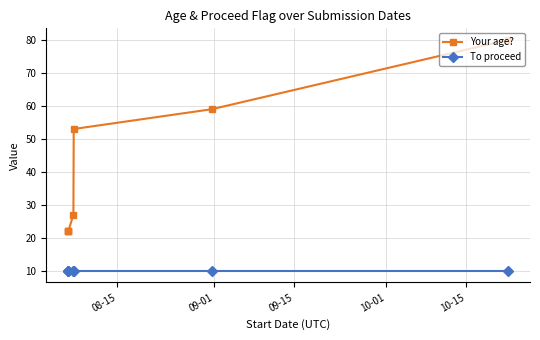

What is the value of the To proceed point at the 3rd from the left?

10